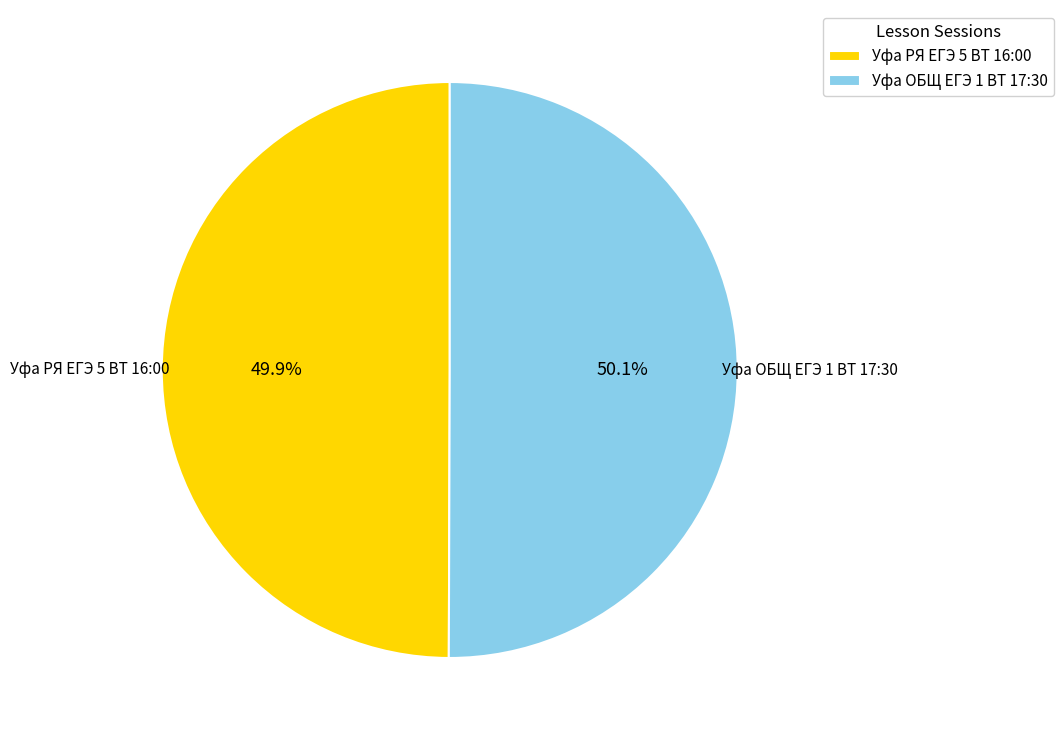

Does any single category account for the majority?

Yes